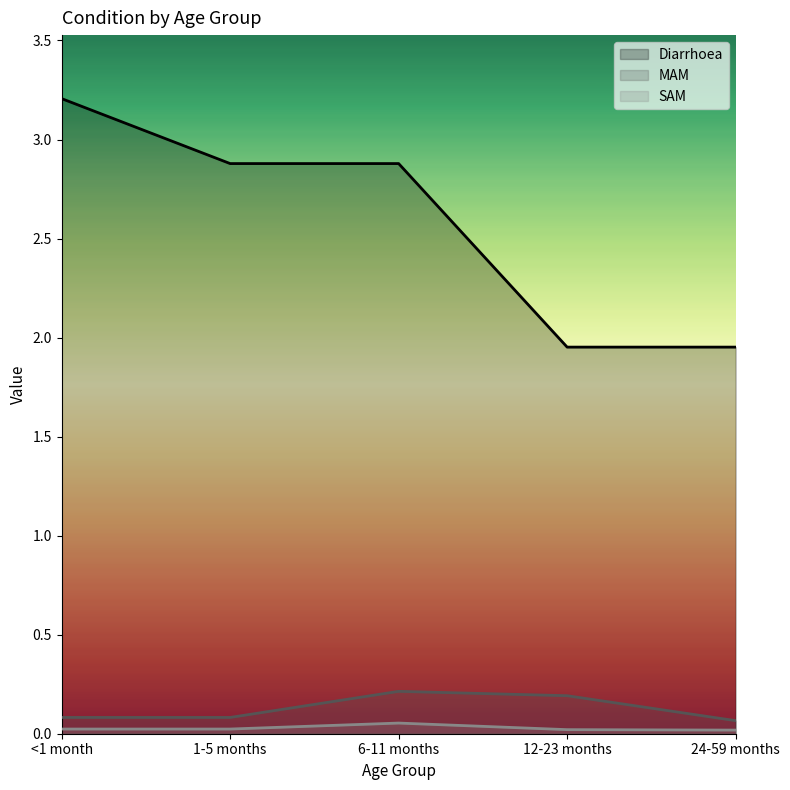

At 12-23 months, list the series in order from smallest to largest.

SAM, MAM, Diarrhoea